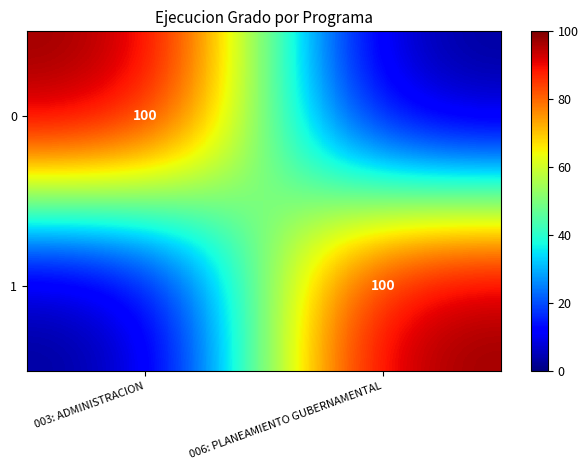

Is it true that 0 equals 170 at 003: ADMINISTRACION?

False